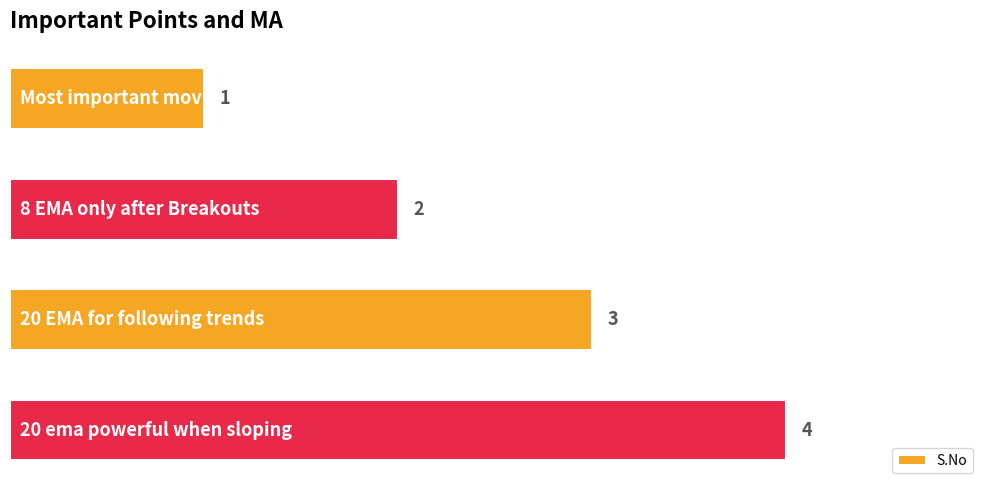

Count the values in the range 2 to 4.

3